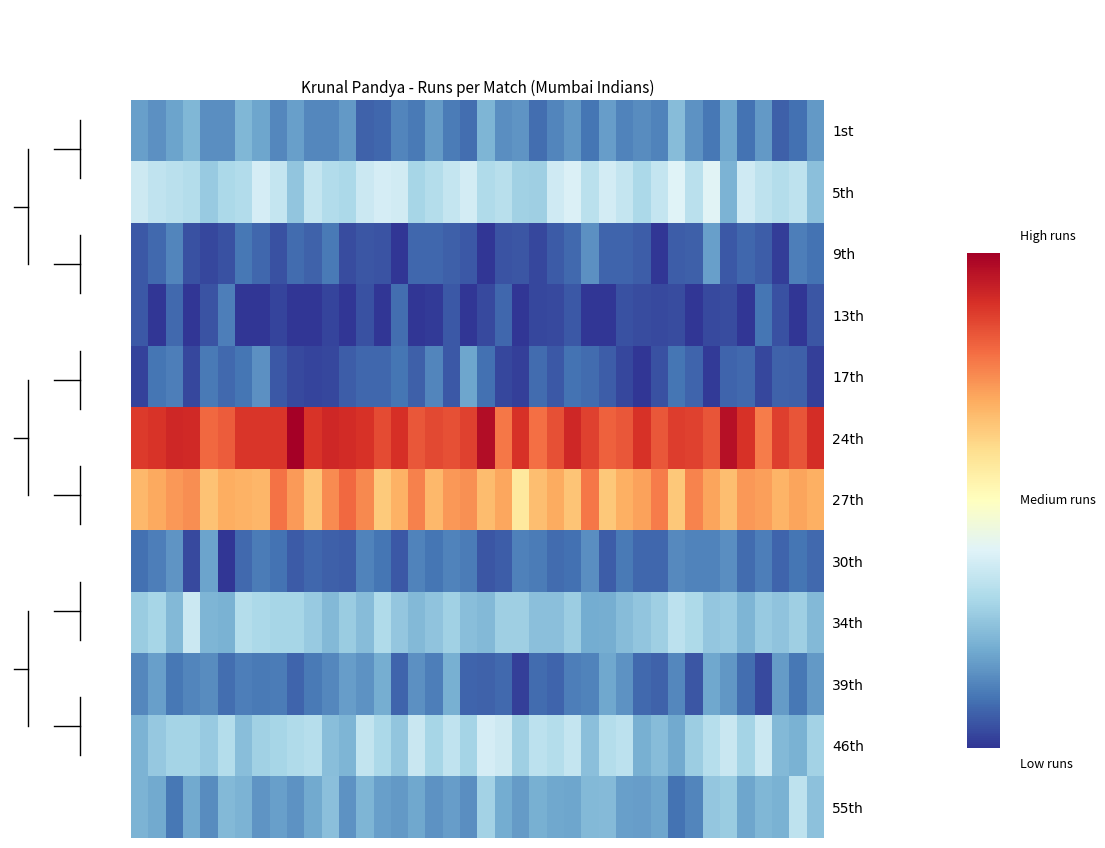

Reading left to right, transcribe all the data shown in this chart.

1st: 8.0	6.7	8.3	10.0	6.5	6.5	10.2	8.5	6.1	8.1	6.1	6.1	7.5	3.2	3.6	5.9	5.0	7.6	5.2	4.2	9.9	6.5	7.1	4.2	5.9	7.2	4.7	7.8	5.8	6.4	5.8	10.7	7.0	4.9	8.6	4.6	7.4	3.1	4.3	7.4
5th: 16.5	15.3	14.8	14.4	12.0	13.6	14.1	17.1	15.7	11.5	15.6	14.2	13.6	16.2	17.1	16.9	13.3	14.4	15.7	17.0	14.0	14.6	12.8	12.6	16.6	17.7	14.9	17.0	15.7	13.7	15.7	18.1	14.9	18.1	9.8	16.6	15.2	14.4	15.2	11.0
9th: 2.6	3.7	6.0	2.0	1.4	2.0	4.8	3.7	1.9	4.0	3.2	4.9	1.6	2.3	2.2	0.1	3.6	3.5	3.0	2.5	0.2	2.2	2.3	1.4	2.7	3.8	6.8	3.3	3.5	2.9	0.0	2.9	3.1	7.9	2.6	3.6	2.9	0.7	5.3	4.5
13th: 2.6	0.0	3.8	0.0	2.2	5.4	0.0	0.0	1.2	0.0	0.0	1.1	0.0	1.9	0.0	4.1	0.0	0.4	2.6	0.0	1.5	3.6	0.0	1.4	1.5	2.6	0.0	0.0	2.0	1.6	1.5	1.7	0.0	1.5	1.6	0.0	4.7	1.9	0.0	2.3
17th: 1.1	4.6	5.3	1.4	4.9	3.8	4.6	6.8	2.5	1.5	1.2	1.4	2.8	3.7	3.6	4.7	3.0	5.9	2.5	8.4	4.3	1.3	0.9	4.0	2.6	4.4	3.9	2.9	1.3	0.0	2.1	4.7	3.4	0.5	3.3	3.8	1.2	3.3	3.1	0.7
24th: 39.7	40.1	41.2	41.1	36.2	37.1	40.0	40.0	40.0	45.0	40.1	41.3	40.9	40.3	38.4	40.5	37.5	38.5	38.0	39.2	43.6	35.3	40.4	35.8	38.1	41.2	39.1	36.8	37.6	40.4	37.5	39.4	39.1	37.7	43.3	40.3	34.9	39.4	37.7	40.7
27th: 30.4	31.8	33.0	33.7	29.6	31.3	31.1	30.7	35.5	32.8	29.5	33.8	36.2	34.1	29.0	31.0	34.5	30.6	32.9	33.5	30.1	31.9	25.5	30.0	31.5	29.5	35.3	29.1	31.1	32.3	34.9	29.1	34.3	32.0	30.0	32.9	32.4	30.8	32.1	31.2
30th: 4.2	5.3	7.2	1.5	8.3	0.1	3.7	5.2	4.6	2.8	3.6	3.0	2.8	5.7	4.7	2.6	5.8	4.6	5.6	5.3	2.3	2.9	5.5	5.2	4.0	4.2	6.6	2.8	5.1	3.6	3.6	6.2	5.7	5.6	6.6	4.0	5.4	3.4	4.6	3.7
34th: 12.2	13.2	10.4	16.2	10.0	9.6	14.3	13.6	13.2	13.3	12.0	10.2	12.2	10.6	14.0	11.7	10.3	11.4	12.8	10.9	10.4	12.5	12.5	11.0	11.1	12.5	9.1	9.2	10.6	11.6	12.6	15.0	13.7	11.7	12.0	10.0	12.0	11.4	12.6	10.3
39th: 6.0	8.1	4.8	5.8	6.4	4.2	5.4	5.0	5.2	3.5	5.0	6.0	7.9	6.9	9.3	3.5	6.7	5.4	9.4	3.4	3.3	3.8	0.8	3.9	3.5	5.3	5.7	8.8	6.9	3.8	3.2	6.0	2.4	8.7	7.4	4.1	1.6	7.7	4.8	7.5
46th: 9.8	11.8	13.0	13.1	12.1	14.2	10.9	12.7	13.2	14.0	14.4	10.8	9.9	15.6	13.7	11.5	16.1	13.2	15.4	13.1	17.1	16.5	12.5	14.9	14.3	15.7	11.1	14.4	15.1	9.5	10.6	8.9	12.5	14.4	16.0	13.1	16.3	10.2	9.6	12.9
55th: 9.8	8.9	4.9	8.8	6.4	10.3	9.7	7.1	8.0	6.9	8.9	10.9	7.0	10.0	7.9	7.4	8.8	6.9	7.9	6.6	12.9	9.1	7.6	9.4	8.8	8.6	10.2	10.5	7.9	7.8	8.4	4.4	6.0	11.7	12.3	8.5	10.2	9.6	15.2	11.2